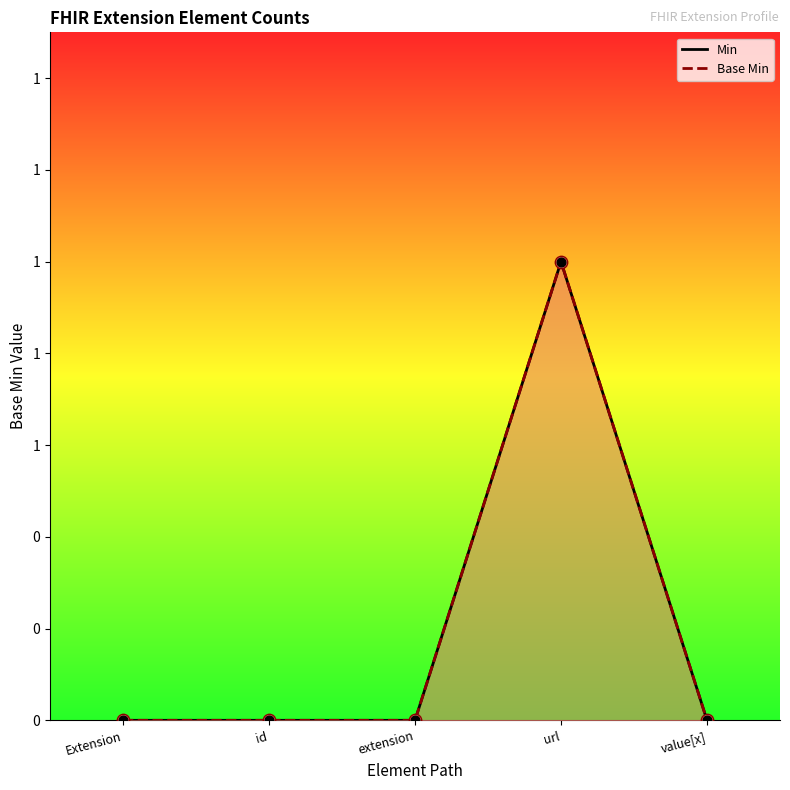

Which has a higher value, id or extension?

id